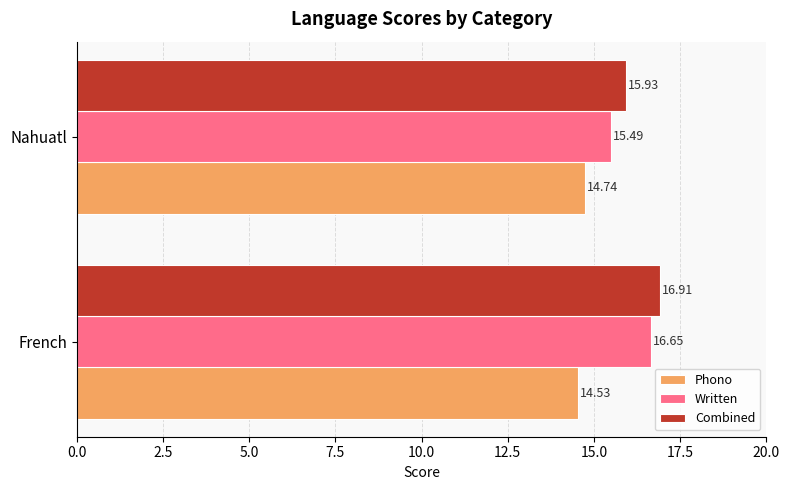

What is the spread (max minus min) of values at Nahuatl?

1.2